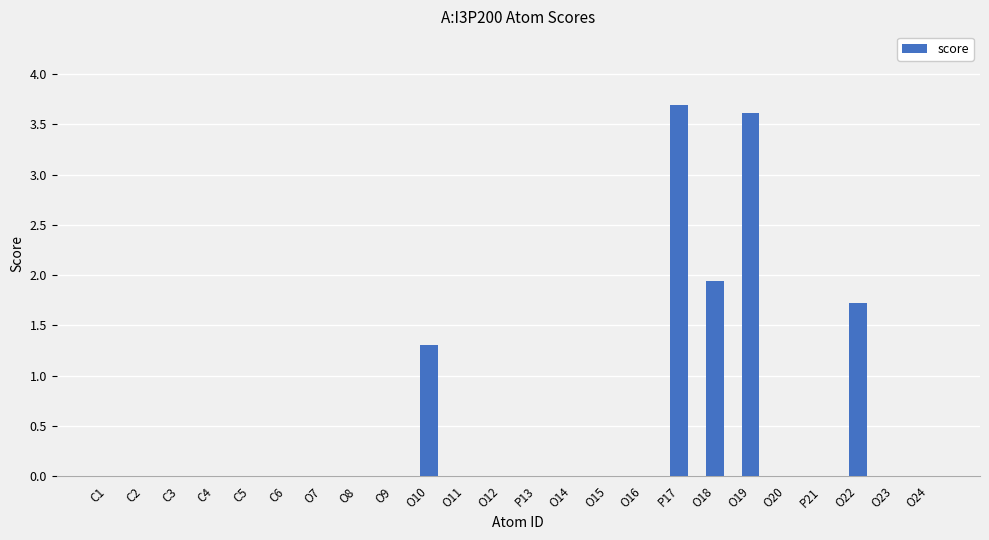

True or false: the data shows 6.0 at O19.

False